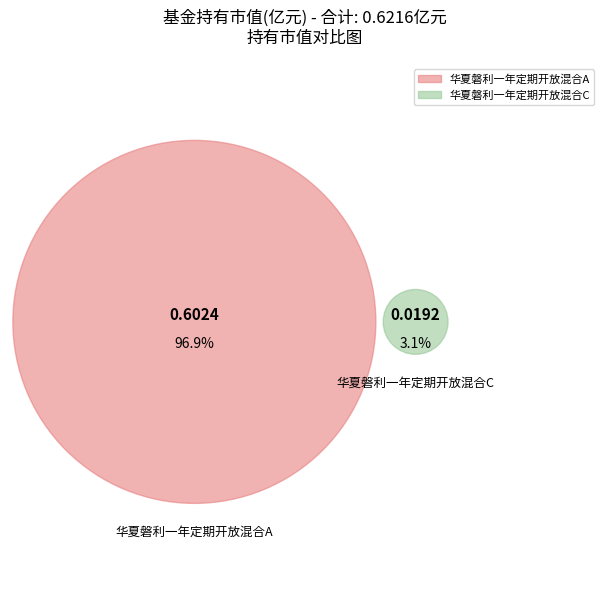

Is it true that 华夏磐利一年定期开放混合C is 8% of the pie?

False